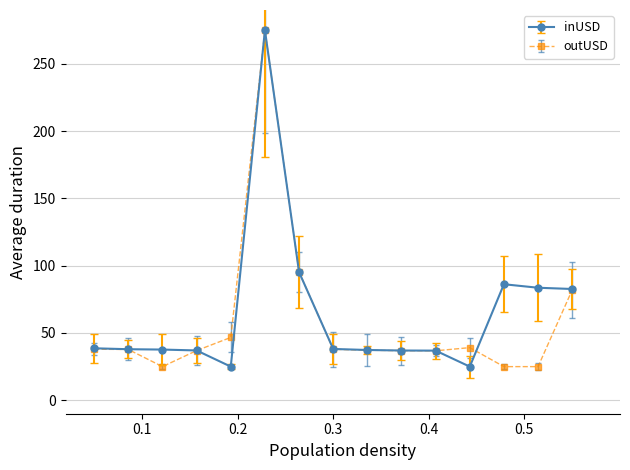

What is the greatest value displayed?

275.0